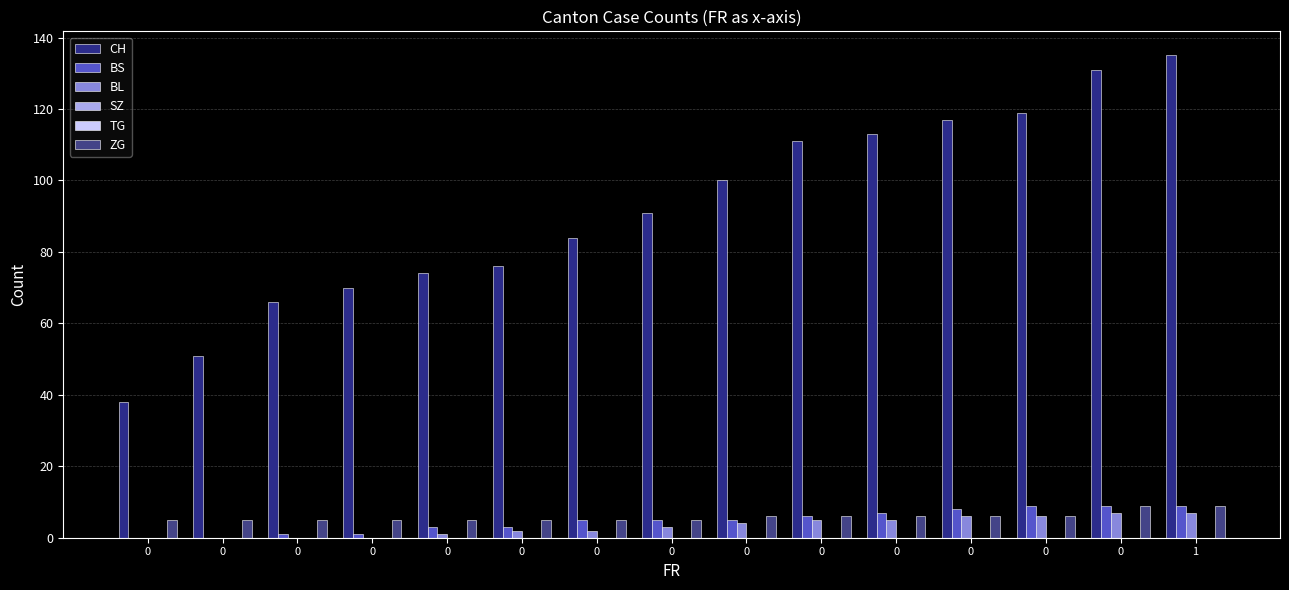

What is the difference between the highest and lowest values at 0?

38